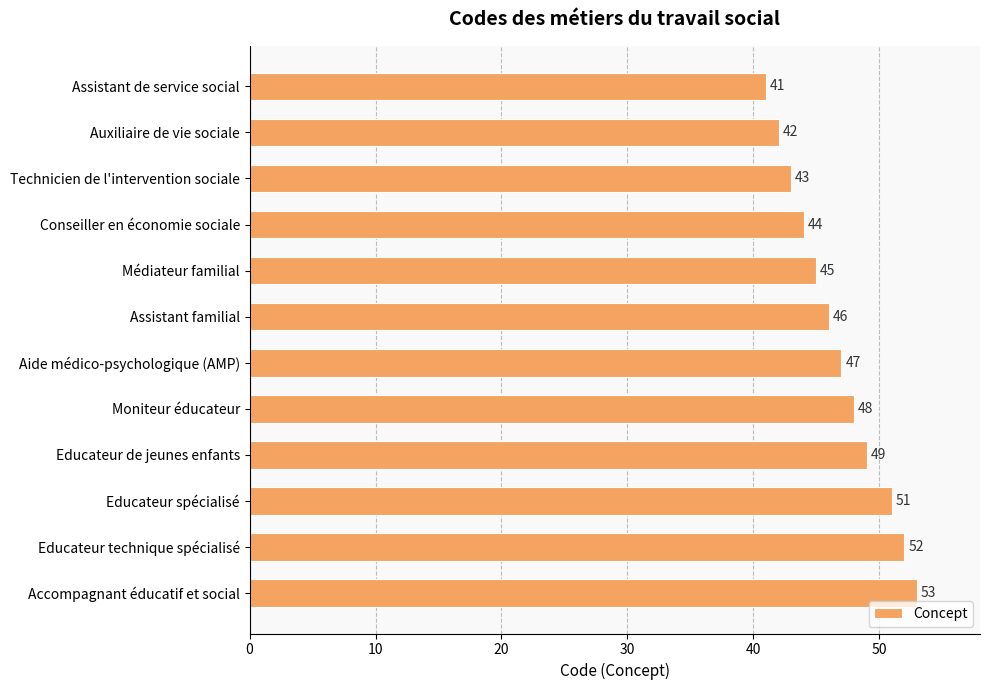

What position from the top is Educateur spécialisé?

10